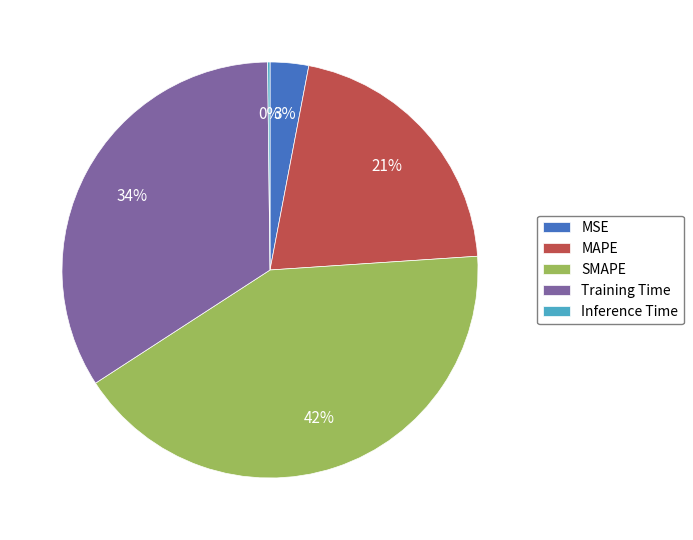

To the nearest percent, what is the combined percentage of MAPE and MSE?

24%